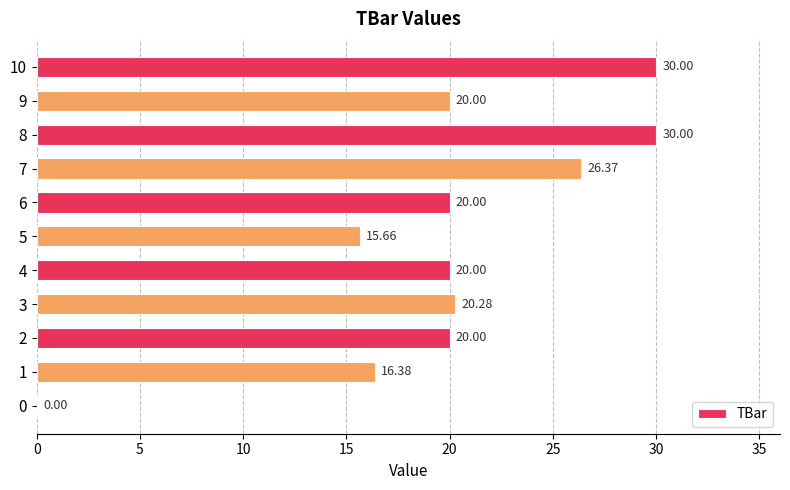

Are the bars grouped side by side (vs. stacked)?

No